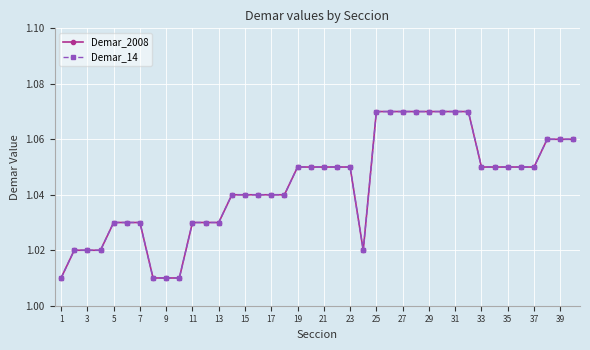

What is the minimum value shown in the chart?

1.0